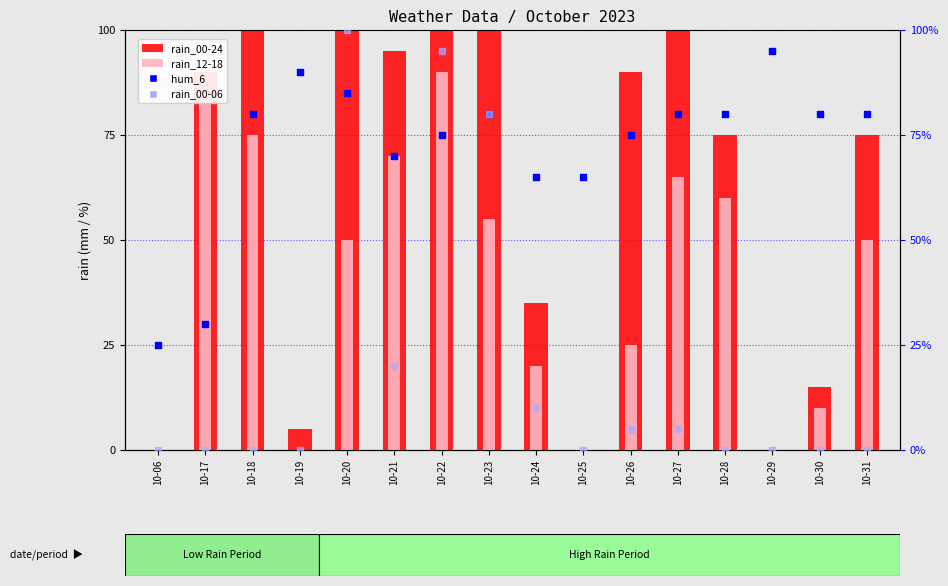

Which series contains the lowest Y value?

rain_00-24